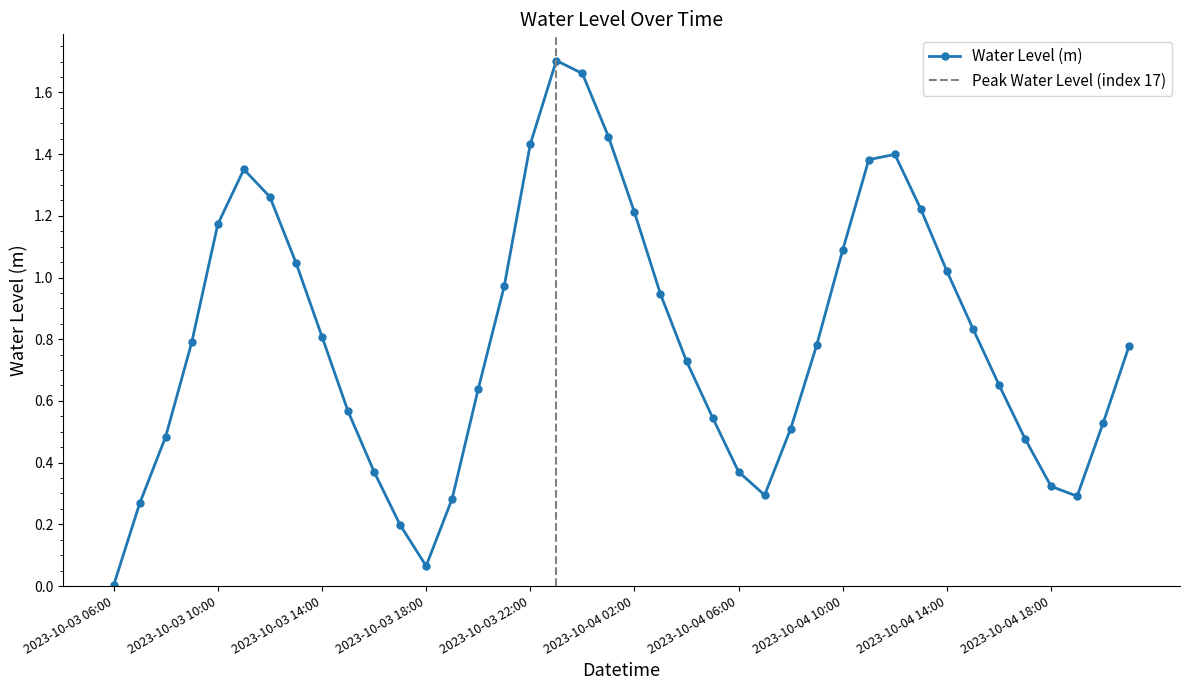

Reading left to right, transcribe all the data shown in this chart.

0.0	0.3	0.5	0.8	1.2	1.4	1.3	1.0	0.8	0.6	0.4	0.2	0.1	0.3	0.6	1.0	1.4	1.7	1.7	1.5	1.2	0.9	0.7	0.5	0.4	0.3	0.5	0.8	1.1	1.4	1.4	1.2	1.0	0.8	0.7	0.5	0.3	0.3	0.5	0.8